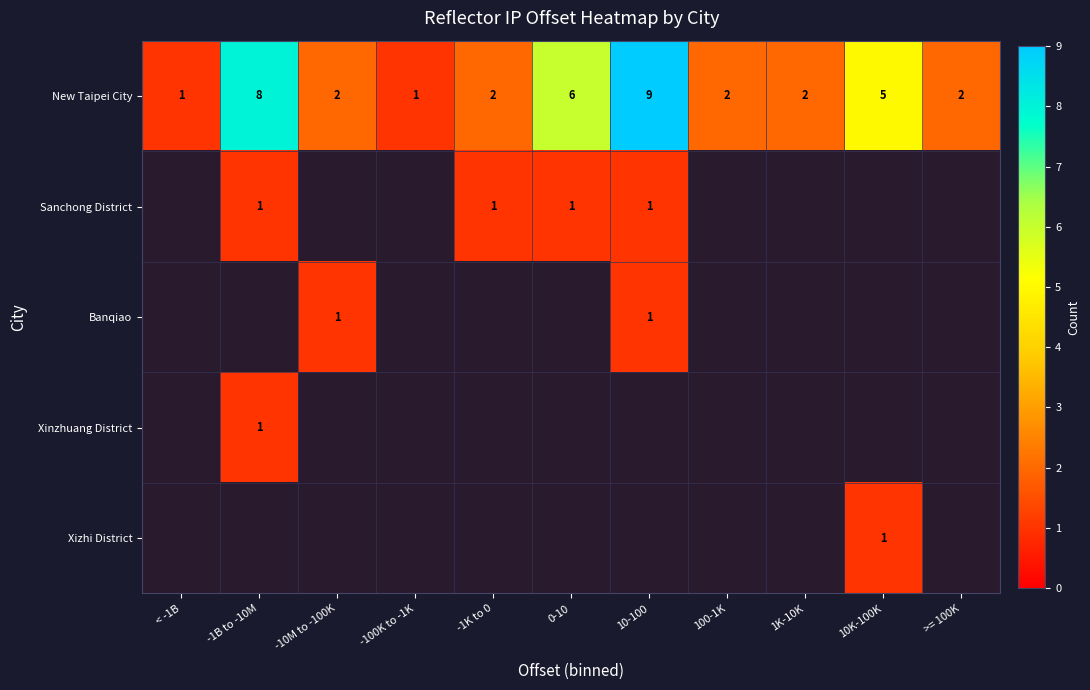

How many New Taipei City values are between 2 and 6?

7